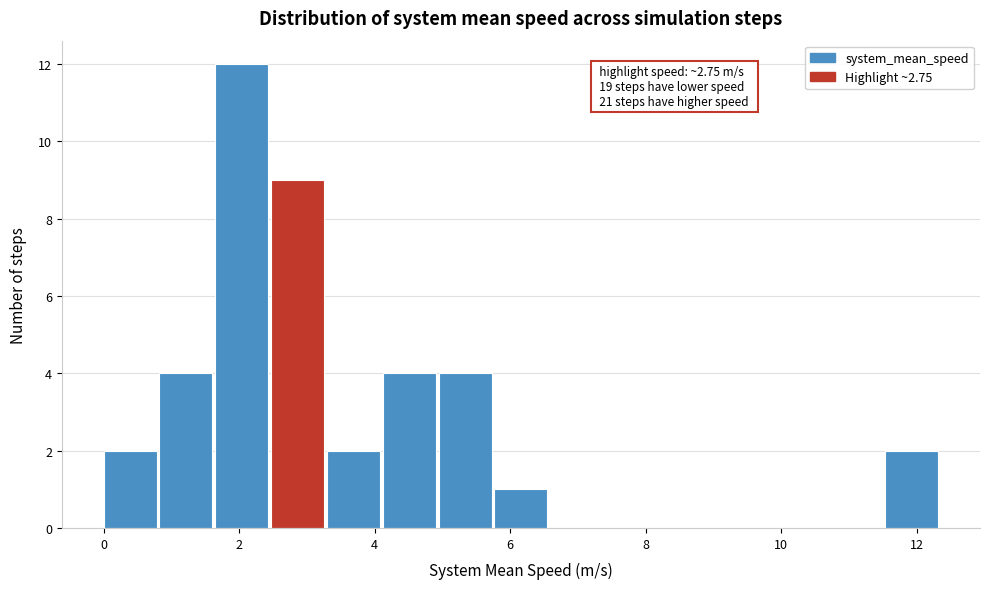

Which range on the x-axis has the tallest bar?

1.6 to 2.4